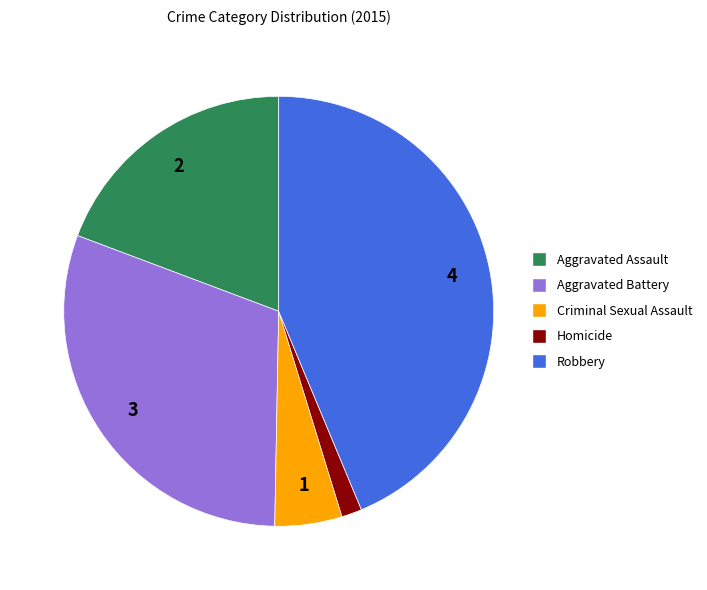

Count the number of slices in the pie.

5